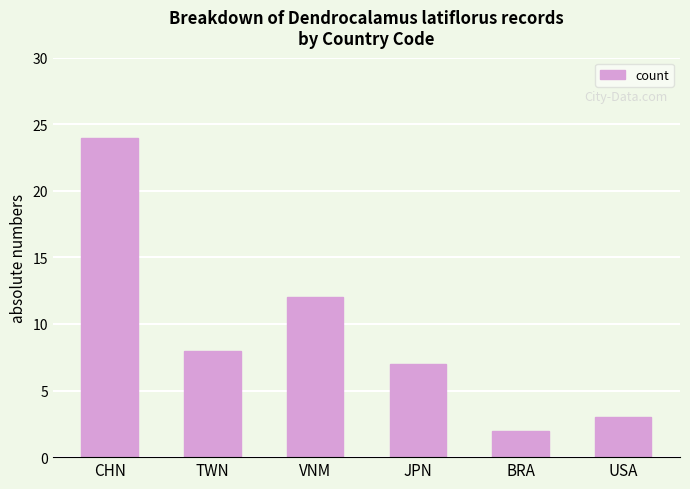

What is the change in value from BRA to USA?

+1